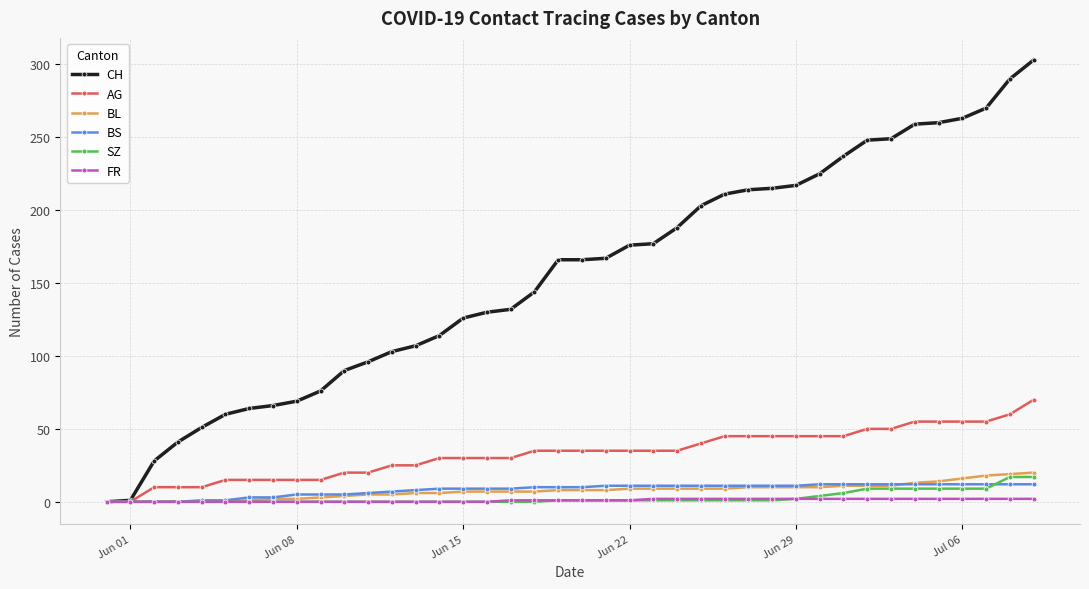

Which series has the largest total across all categories?

CH